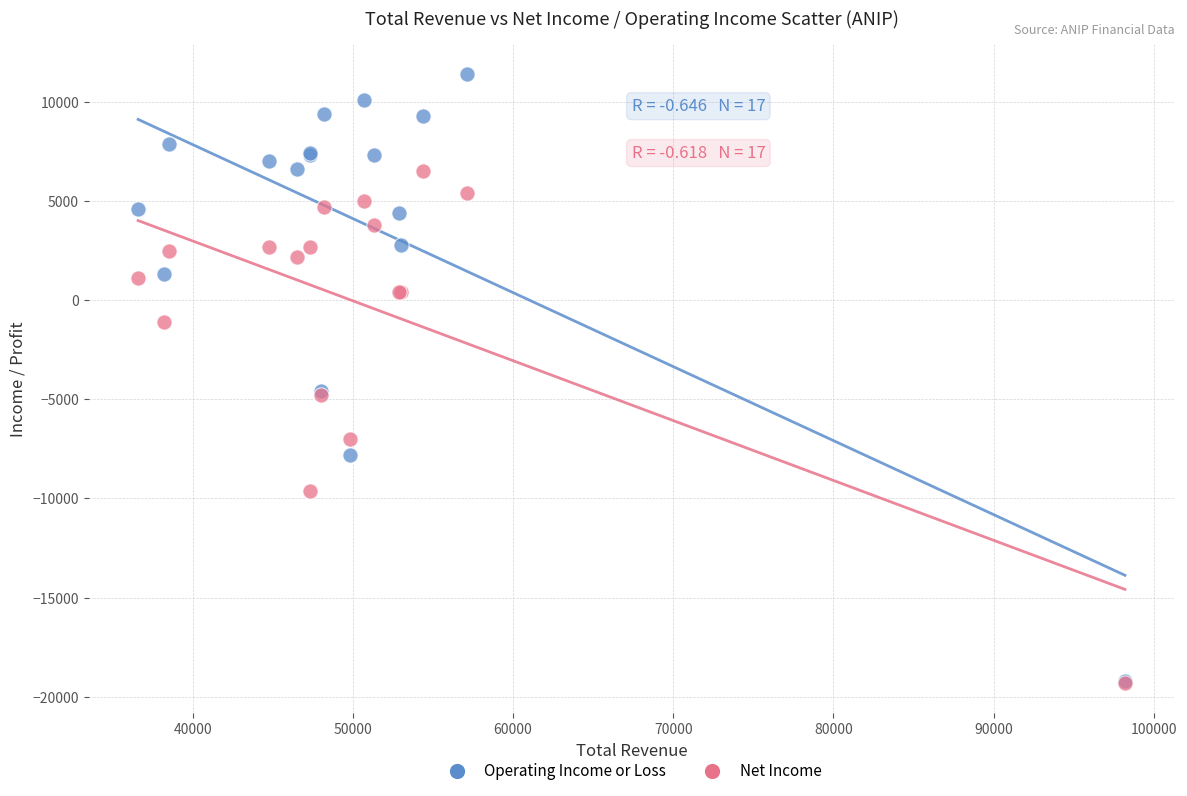

What are all the series names shown in the legend?

Operating Income or Loss, Net Income